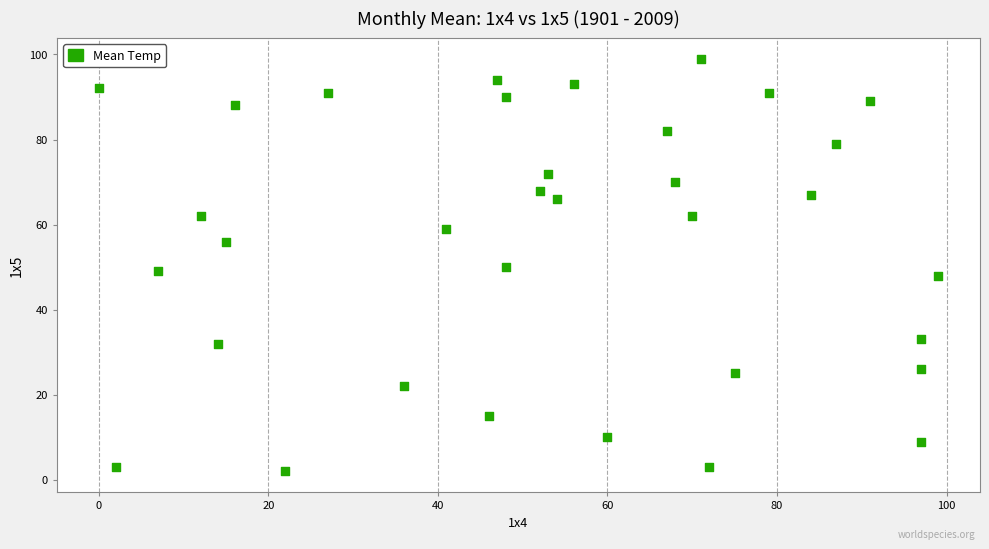

What is the range of Y values (max minus min)?

97